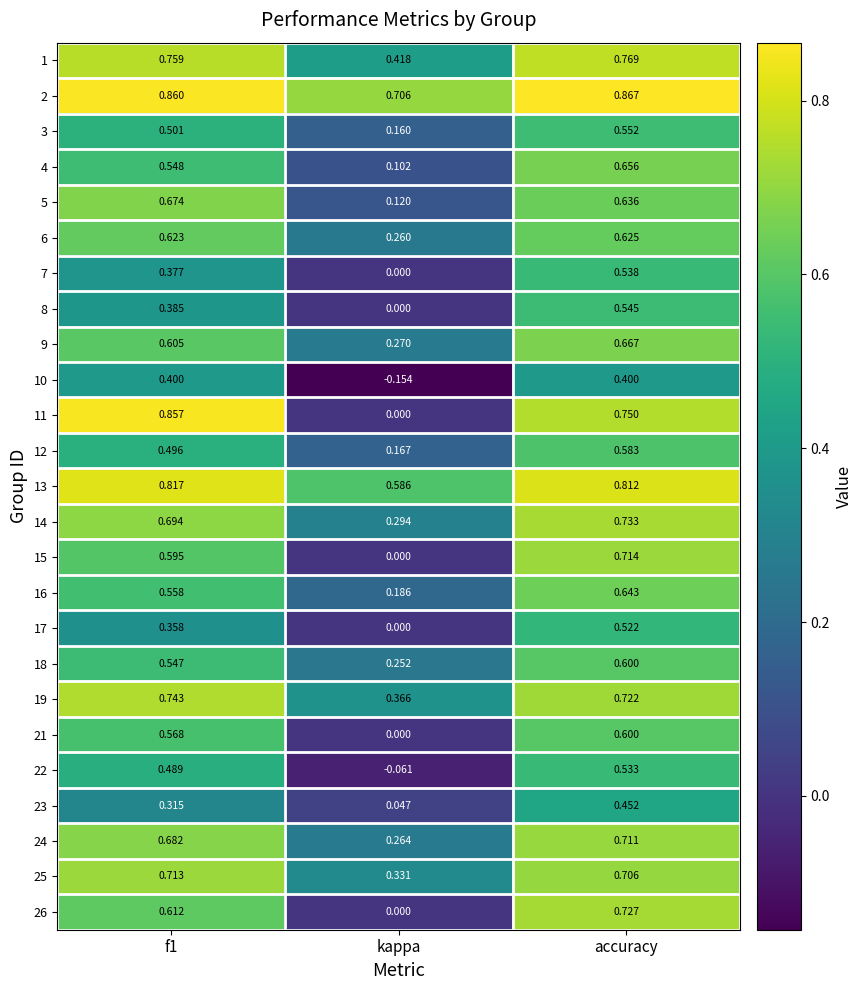

At which category does the chart reach its peak across all series?

accuracy